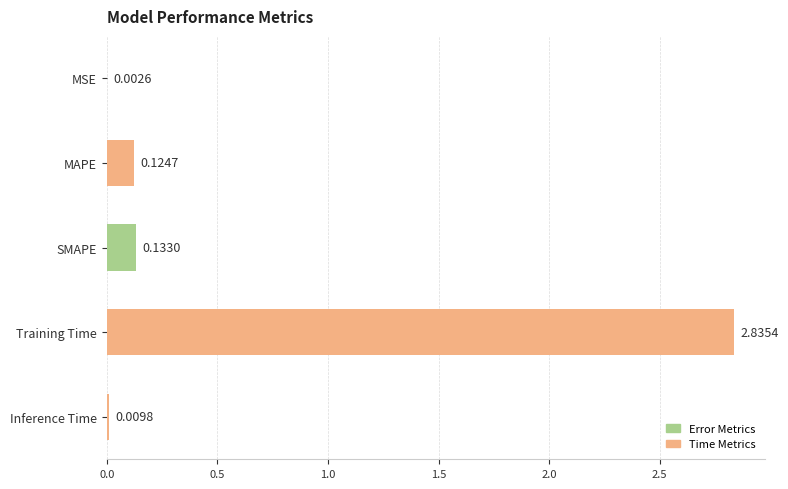

What is the sum of all values?

3.1